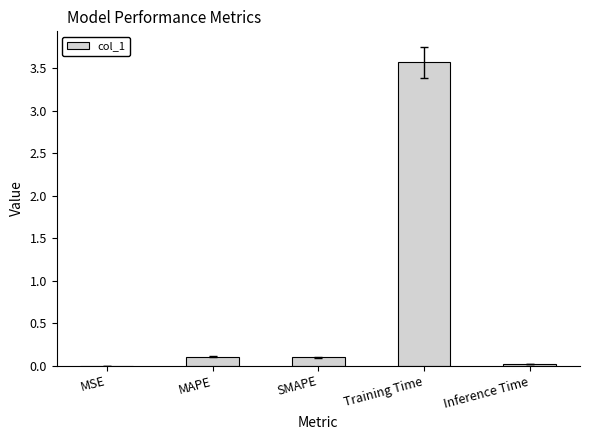

The chart shows a value of 3.6 at Training Time. True or false?

True